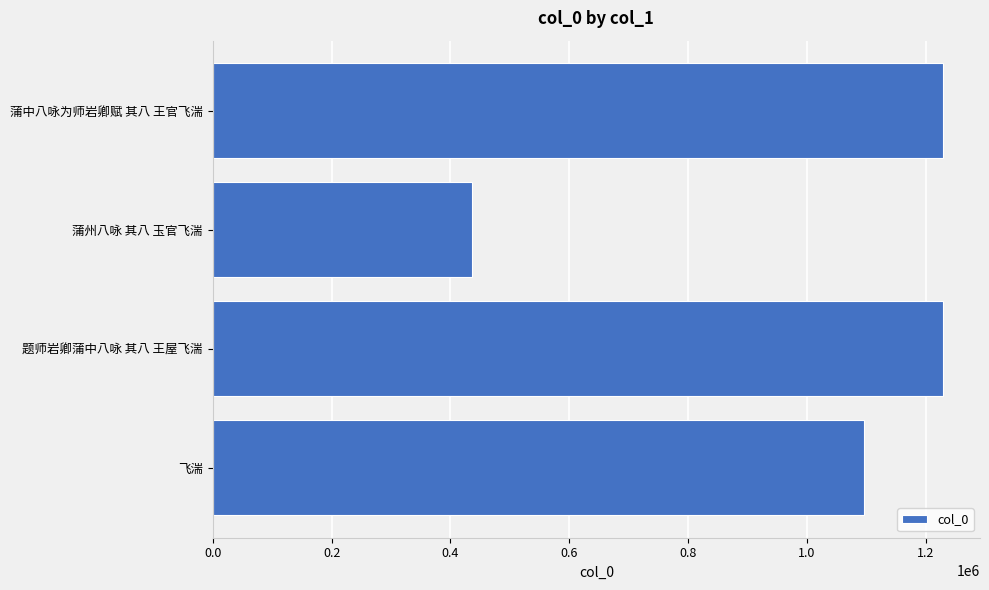

Which category has the lowest value across all series?

蒲州八咏 其八 玉官飞湍